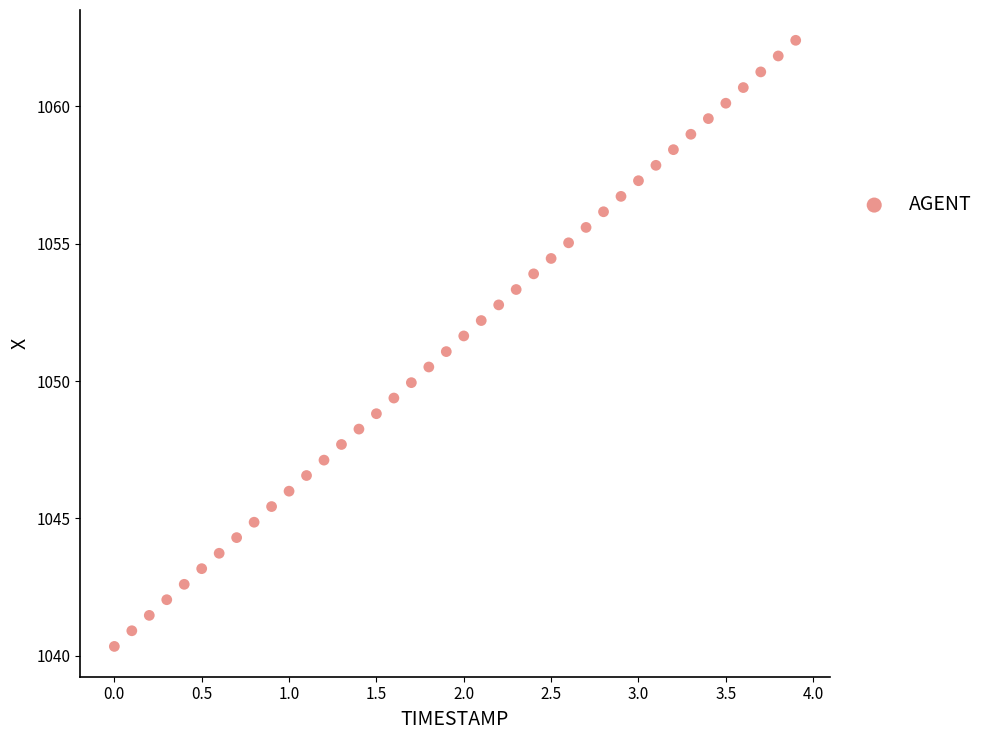

What is the range of X values (max minus min)?

3.9